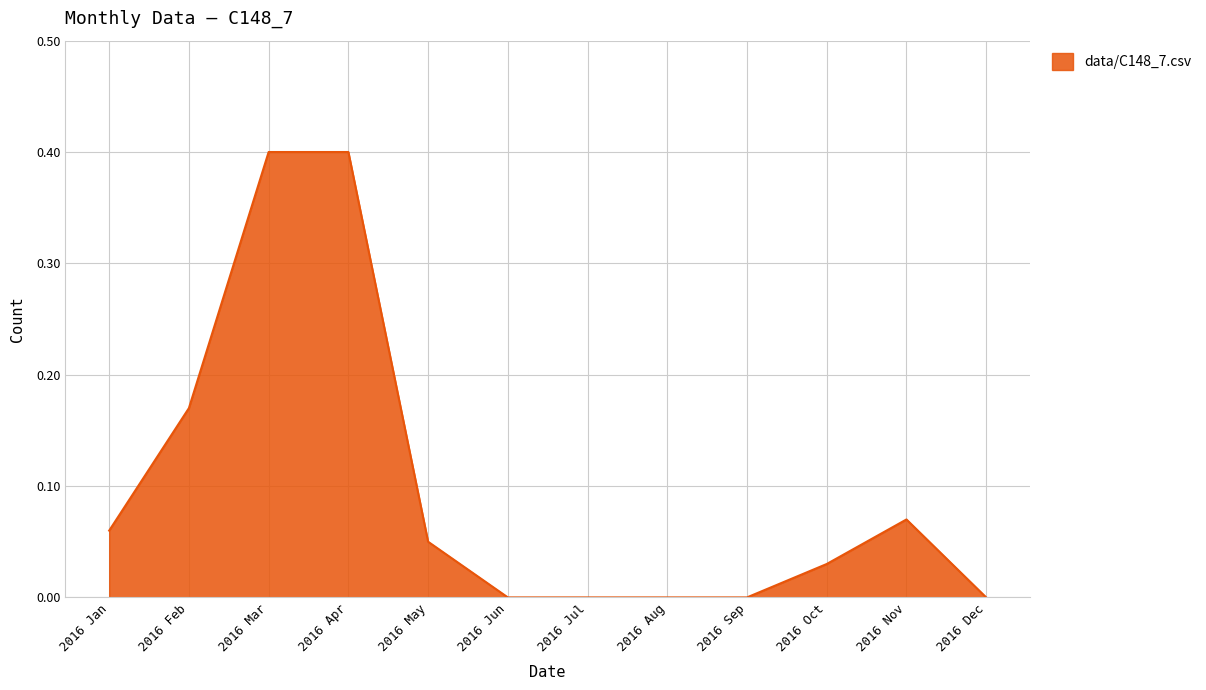

Count the number of categories in the chart.

12